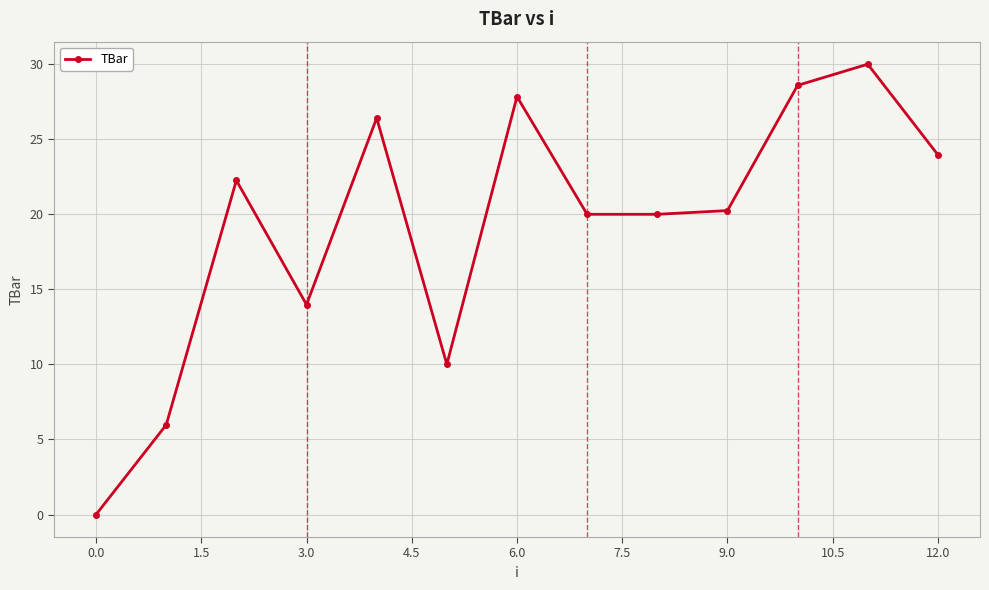

What is the average value?

19.2